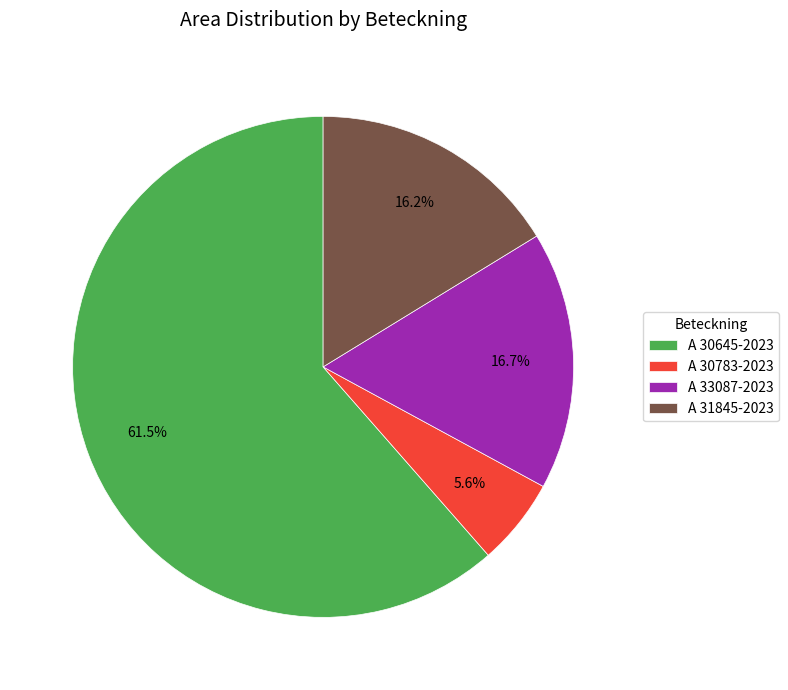

Does any single category account for the majority?

Yes